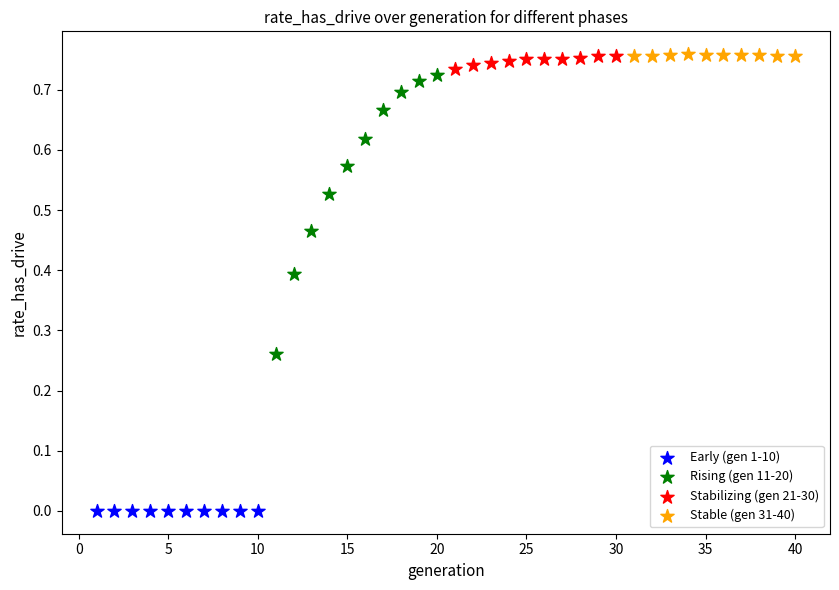

Which series reaches the minimum Y coordinate?

Early (gen 1-10)